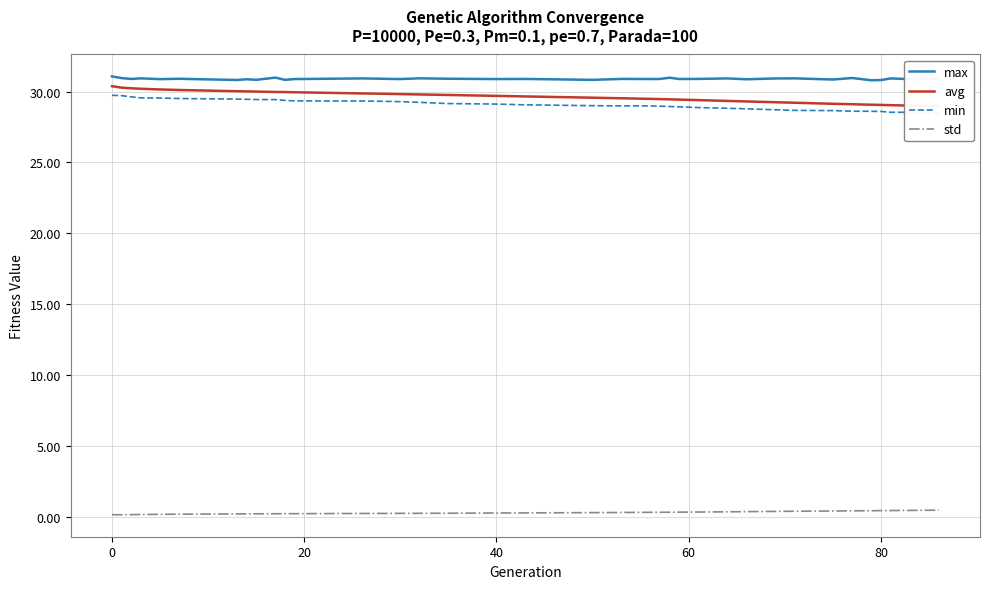

Count the number of data series in this chart.

4